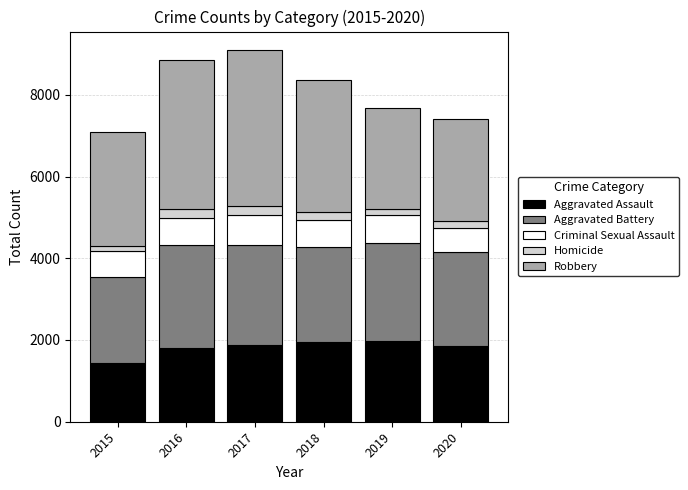

The value of Aggravated Assault at 2019 is 3259. True or false?

False